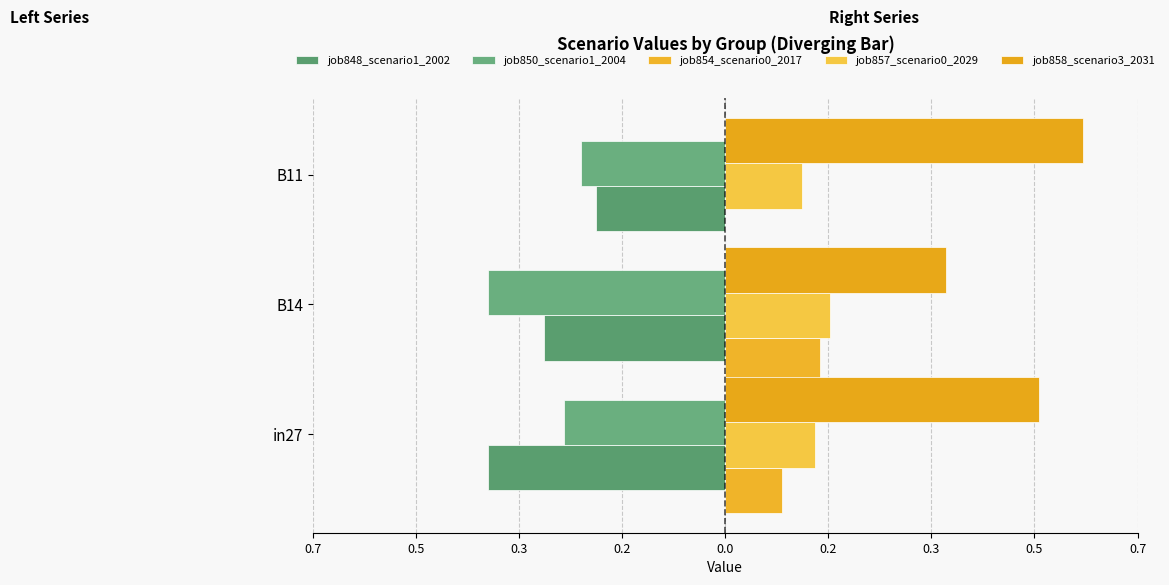

What is the maximum value shown in the chart?

0.6